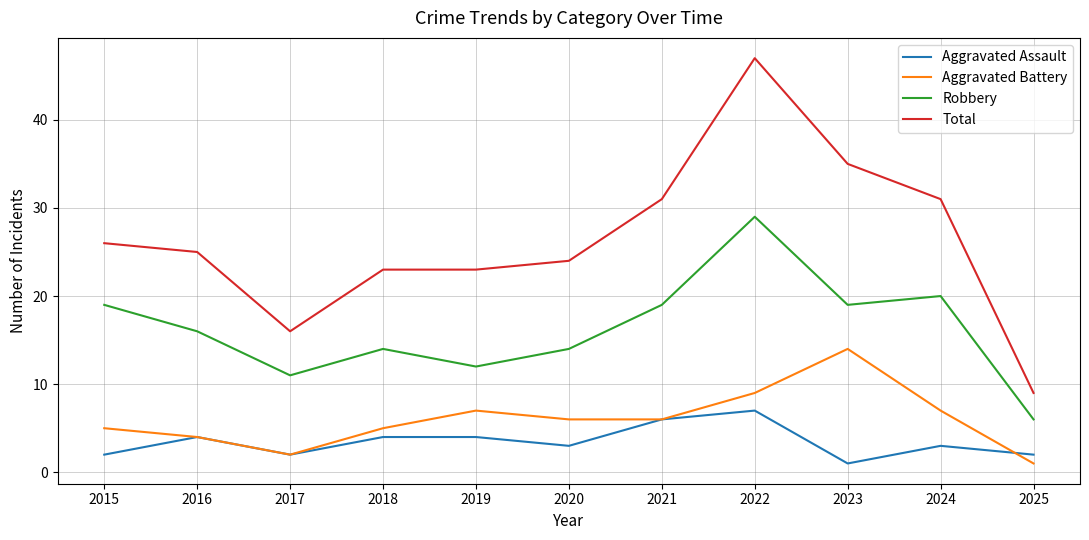

True or false: Aggravated Battery and Aggravated Assault intersect in this chart.

True